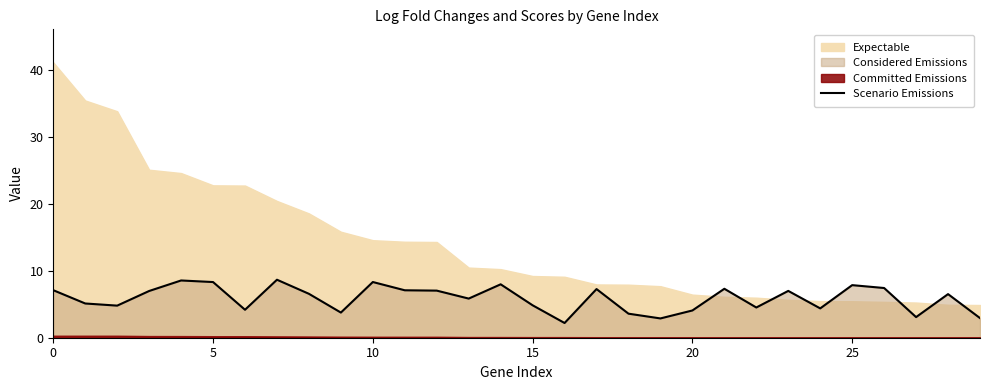

What is the average value?

5.9